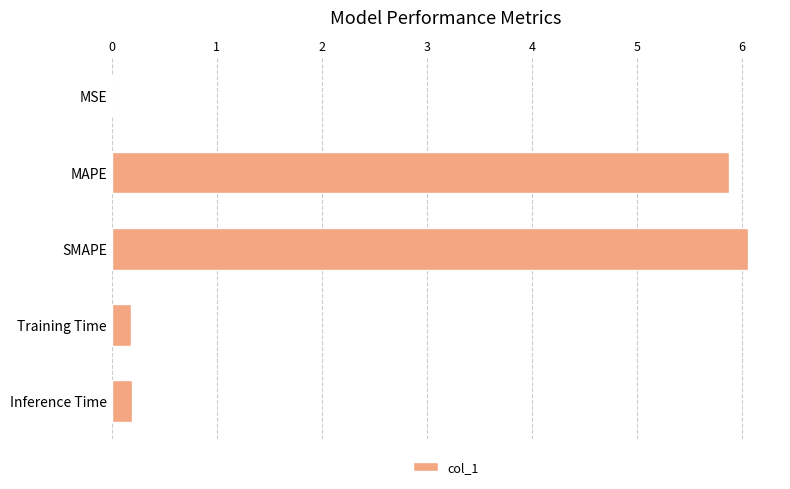

What is the sum of all values?

12.3